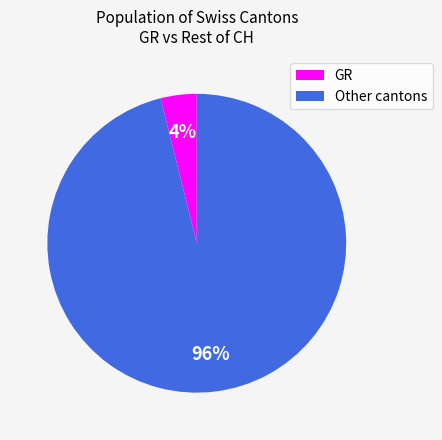

Which category has the smallest portion of the pie?

GR